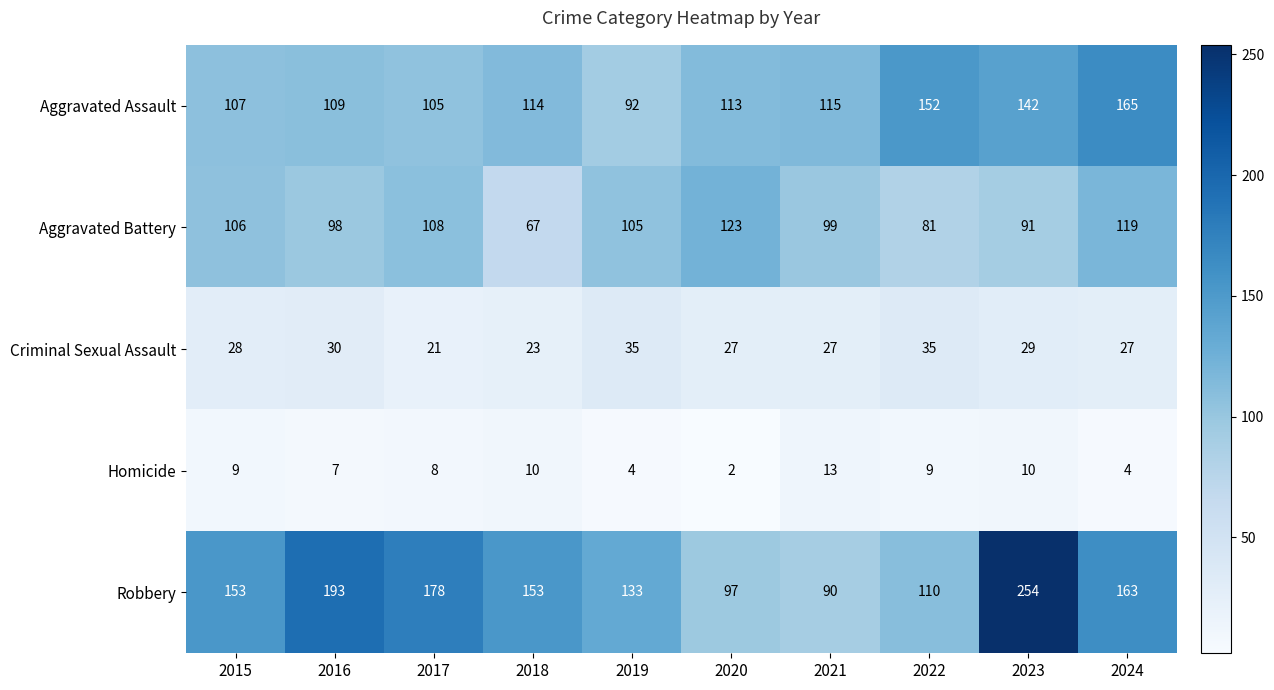

List the series in order of their peak value, highest first.

Robbery, Aggravated Assault, Aggravated Battery, Criminal Sexual Assault, Homicide